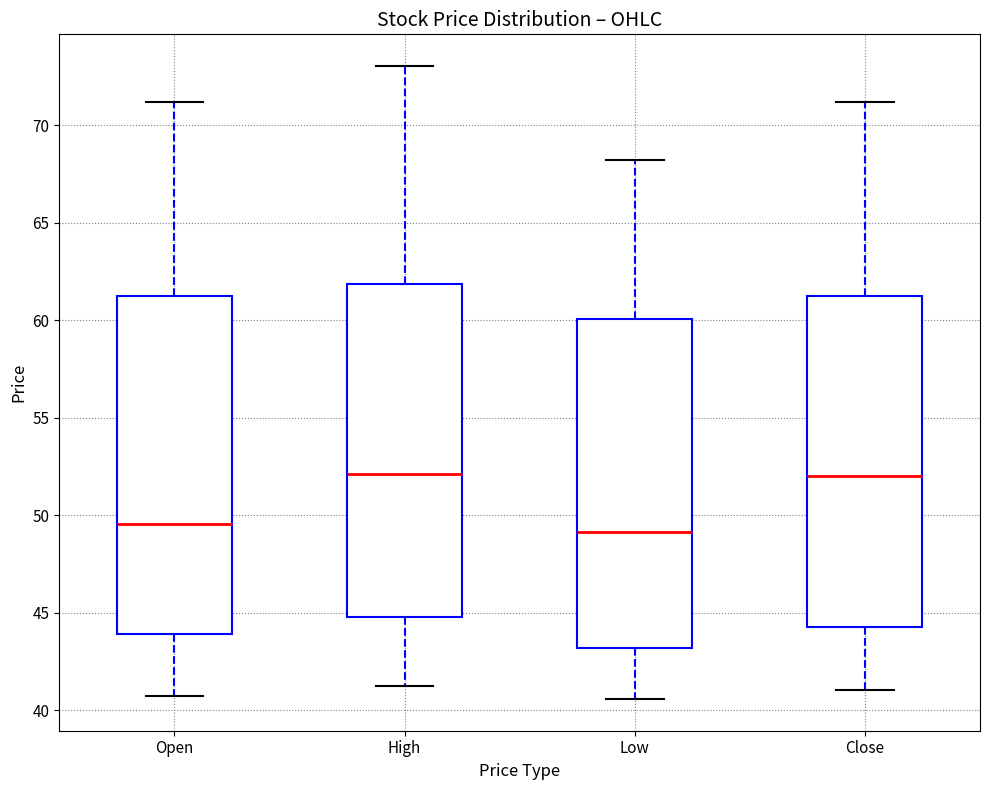

Reading left to right, transcribe this box plot: for each box, give where its median line is, the range the box spans, and where its two whiskers end, as read against the y-axis. The values are not printed on the chart, so give them approximately, as read against the axis.

Open: median 49.5, box 44.0 to 61.5, whiskers 40.5 to 71.0
High: median 52.0, box 45.0 to 62.0, whiskers 41.5 to 73.0
Low: median 49.0, box 43.0 to 60.0, whiskers 40.5 to 68.0
Close: median 52.0, box 44.5 to 61.5, whiskers 41.0 to 71.0